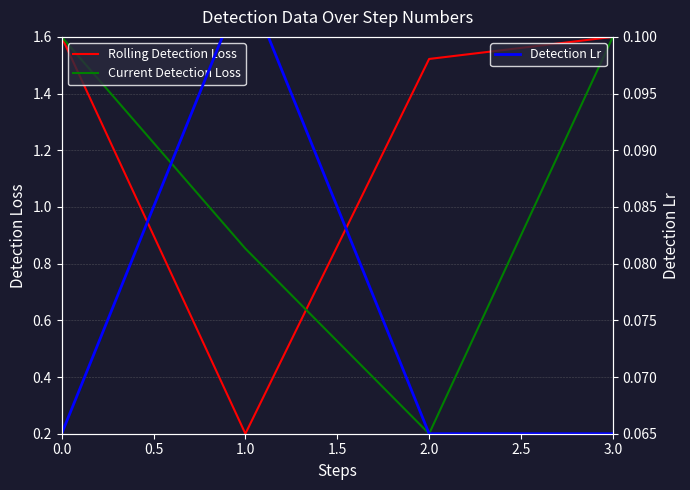

What is the maximum value shown in the chart?

1.6